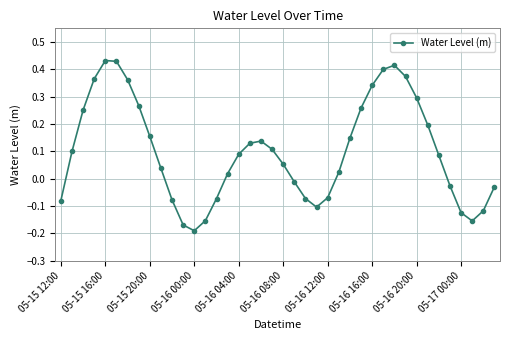

What is the difference between the maximum and second lowest values?

0.6